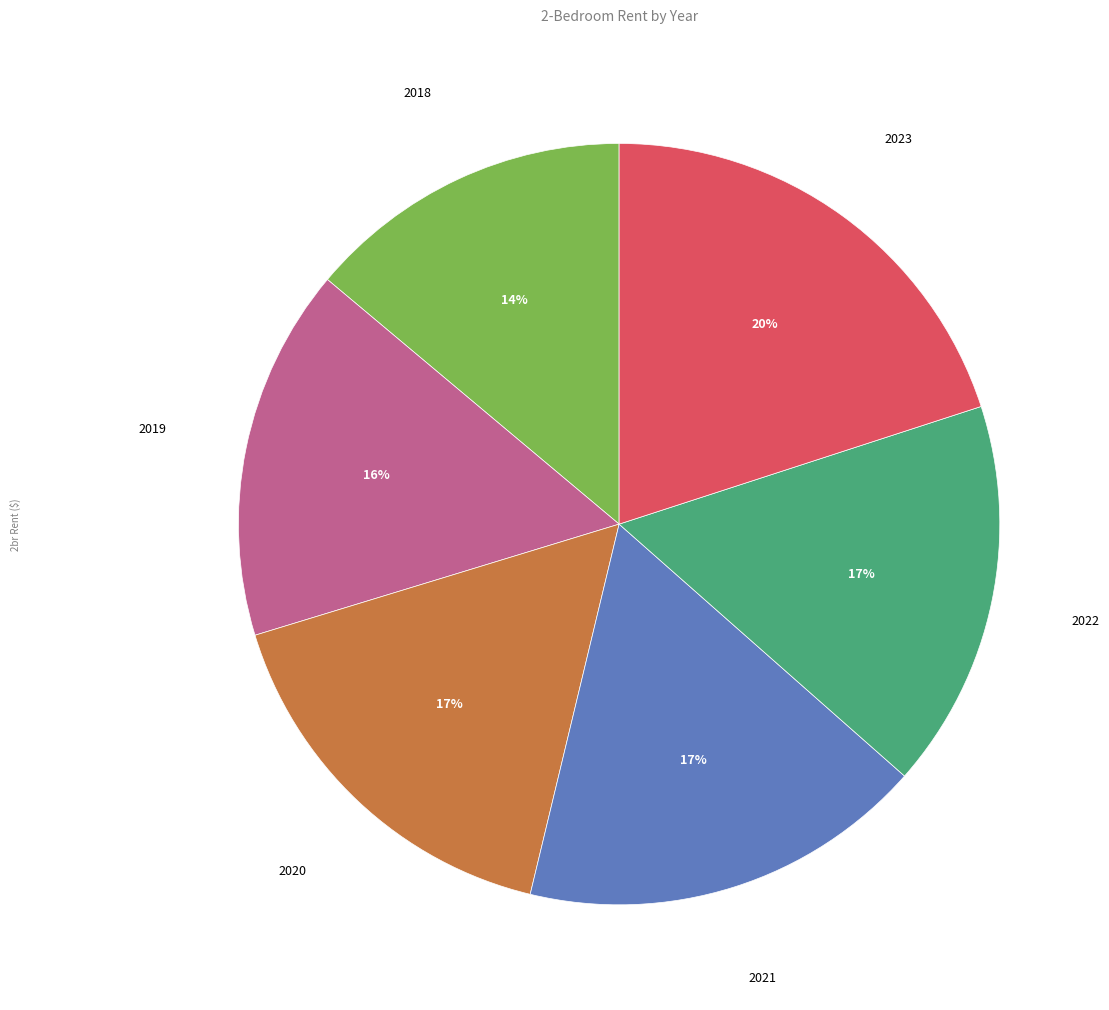

How many segments does this pie chart have?

6